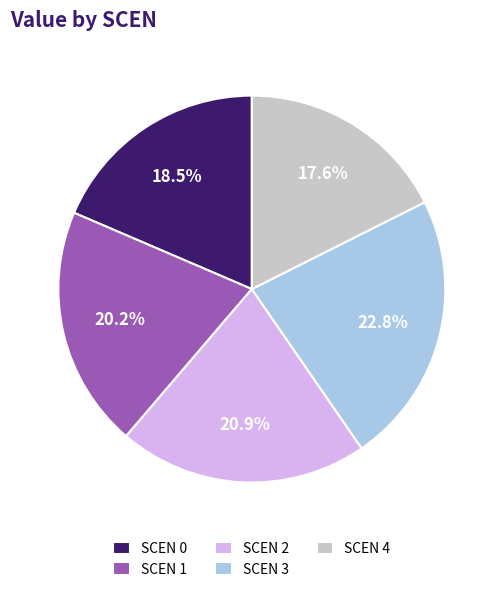

What is the ratio of the value at SCEN 2 to the value at SCEN 1?

1.0